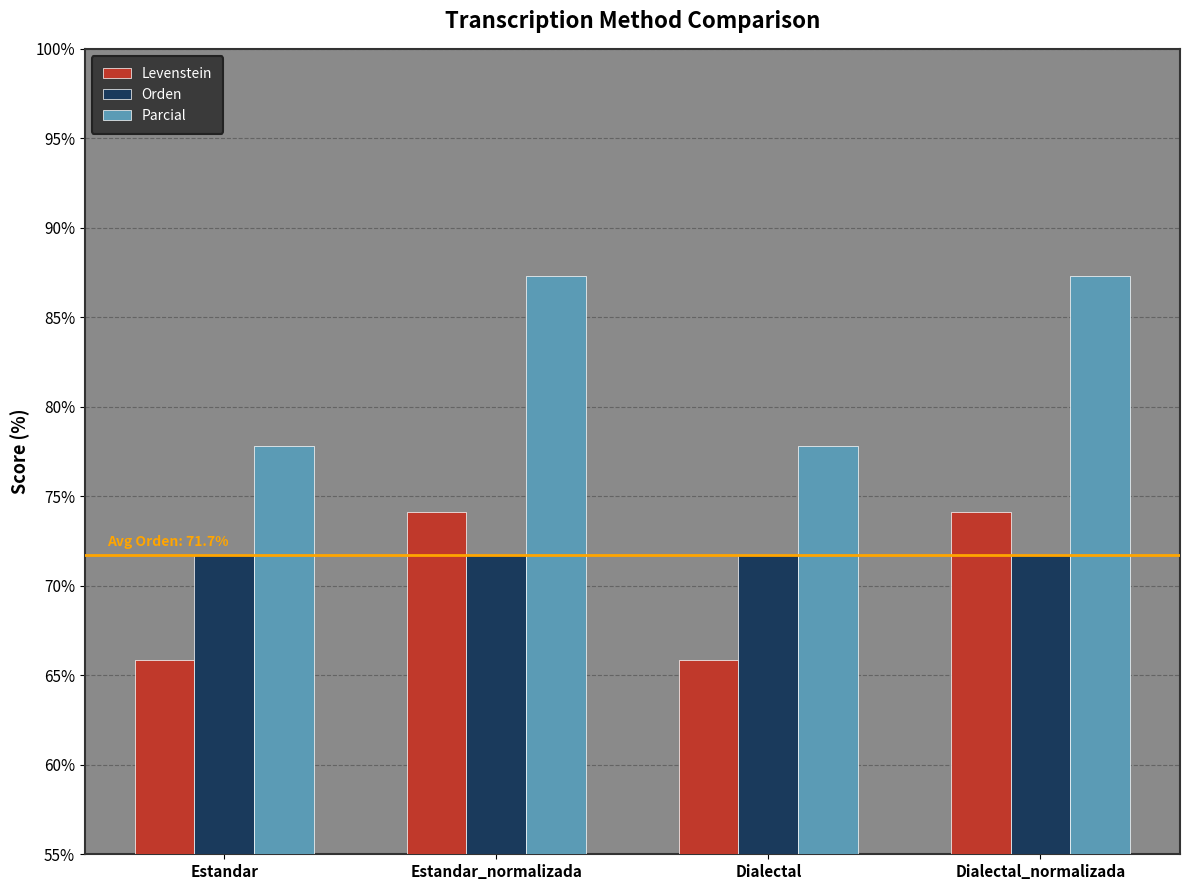

Reading left to right, what are all the values shown in this chart?

Levenstein: 65.9	74.1	65.9	74.1
Orden: 71.7	71.7	71.7	71.7
Parcial: 77.8	87.3	77.8	87.3